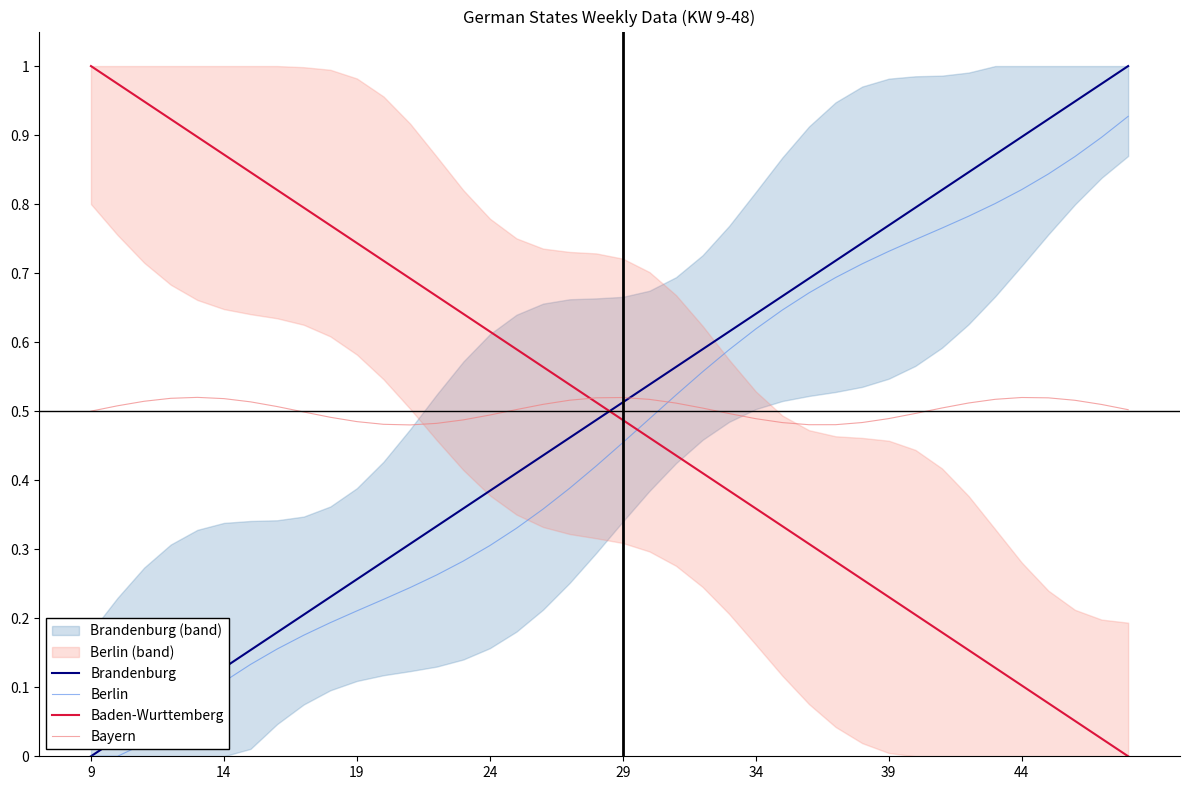

Which series has the largest total across all categories?

Bayern